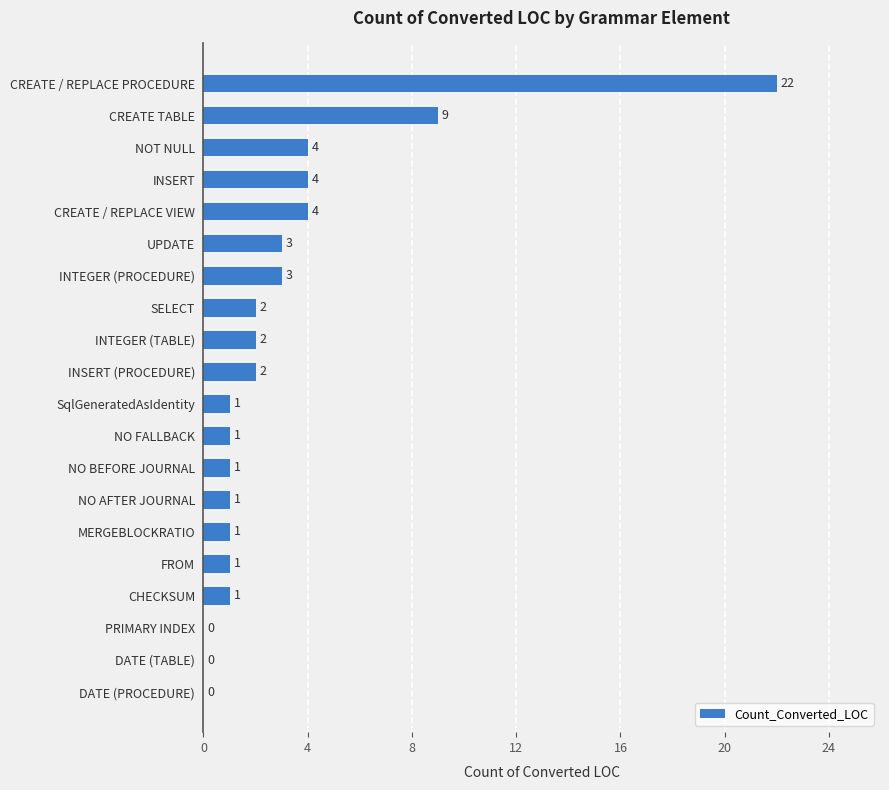

What is the sum of the values at MERGEBLOCKRATIO and CREATE / REPLACE PROCEDURE?

23